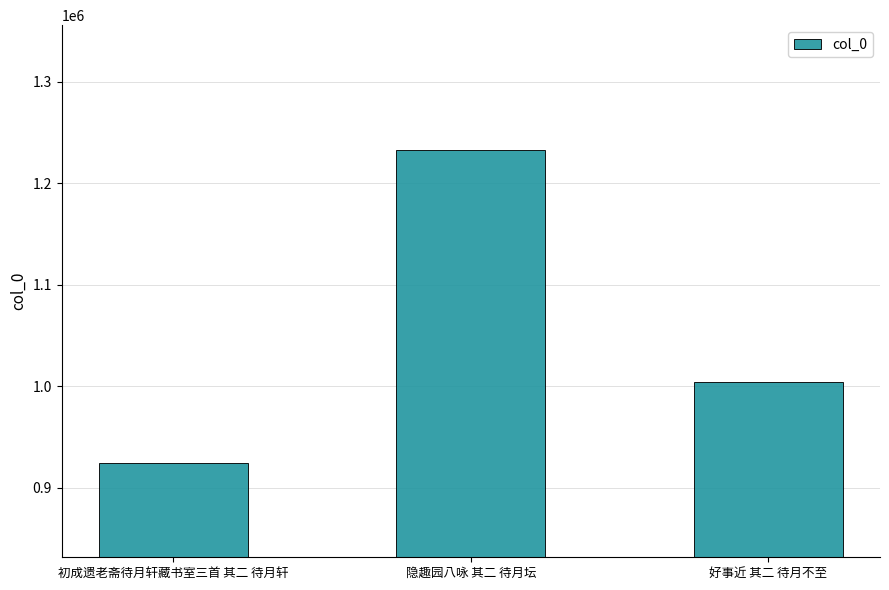

True or false: the data shows 1232291 at 隐趣园八咏 其二 待月坛.

True